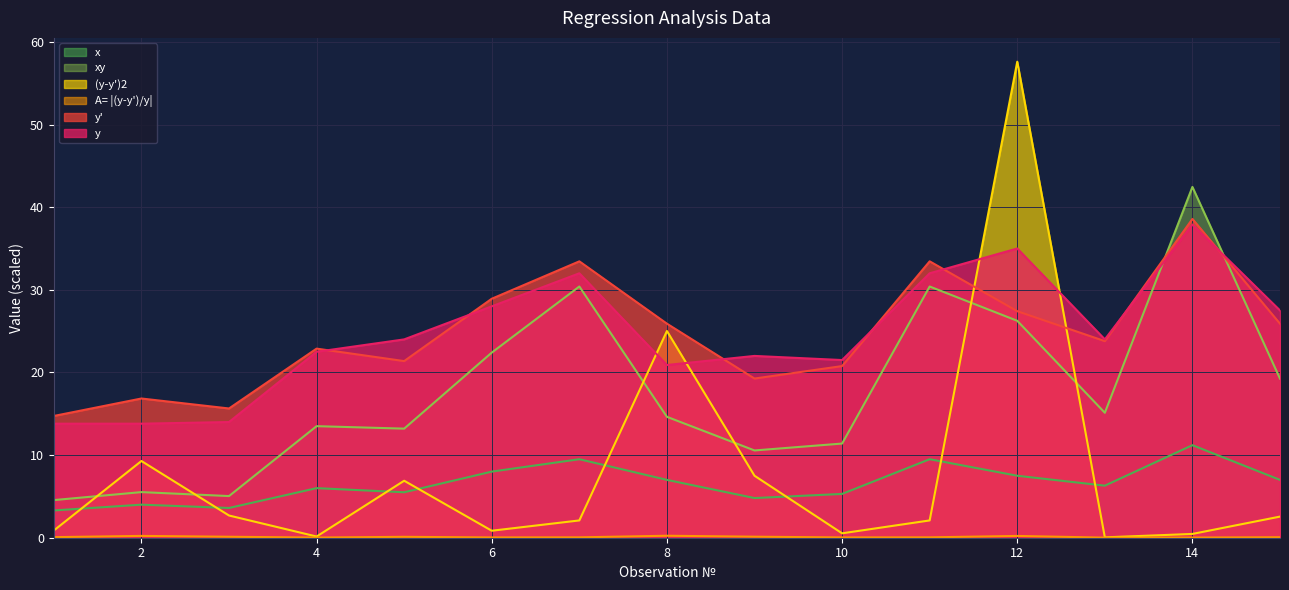

Which series has the widest spread of values?

(y-y')2